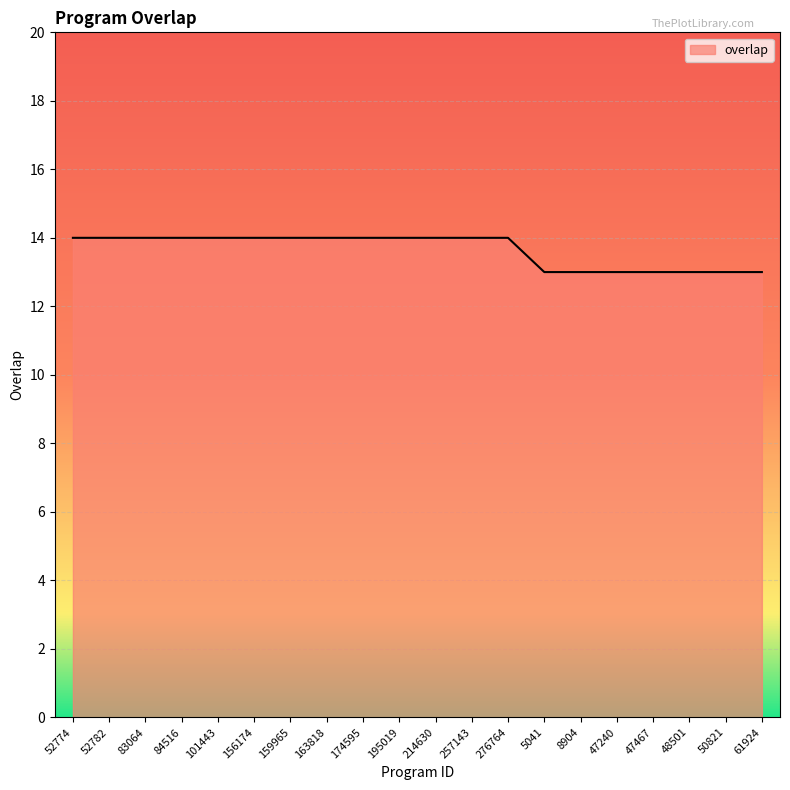

True or false: the data shows 13 at 47240.

True